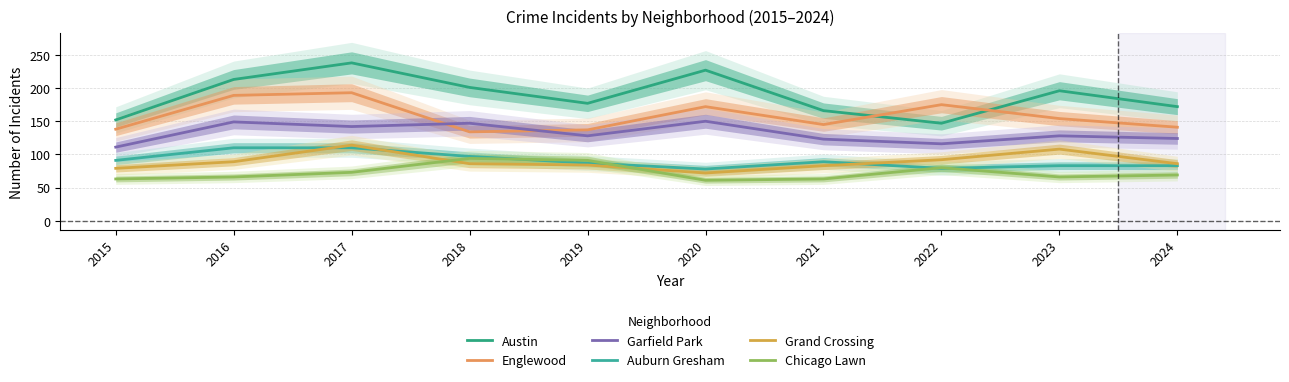

True or false: Auburn Gresham and Garfield Park cross at least once.

False